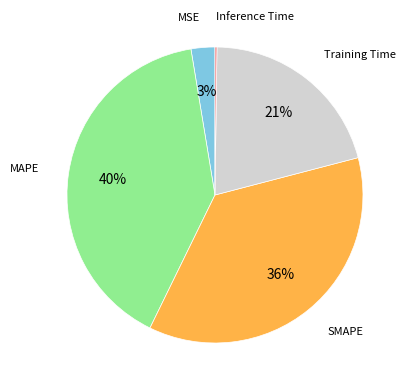

To the nearest percent, what is the difference between the largest and smallest slice percentages?

40%